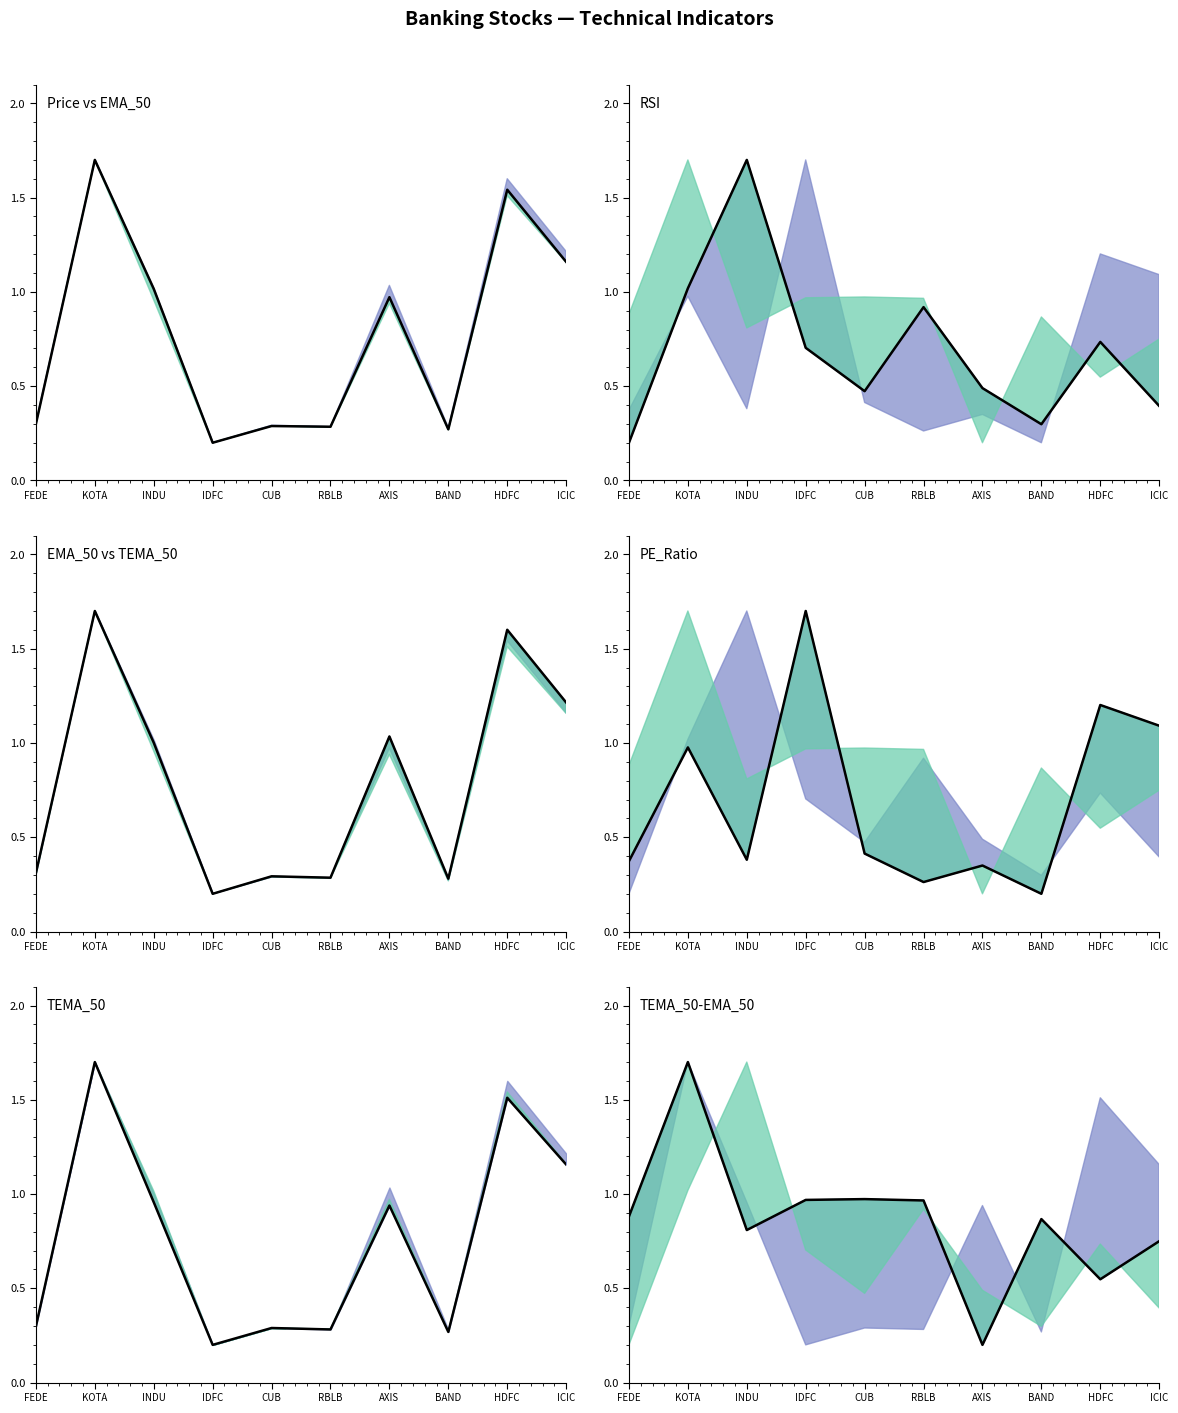

Is the value of EMA_50 at ICIC greater than the value of RSI at INDU?

No